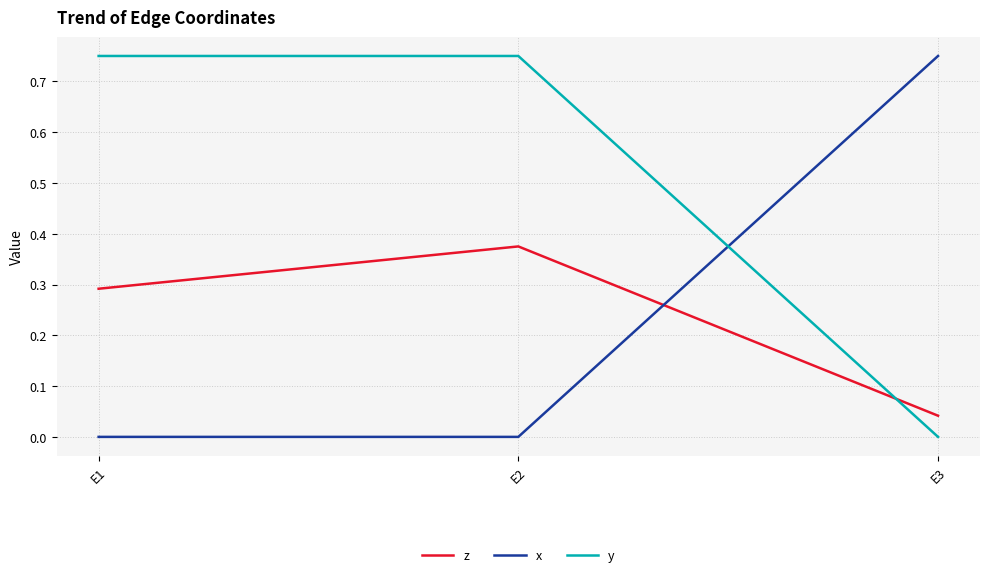

What are all the series names shown in the legend?

z, x, y